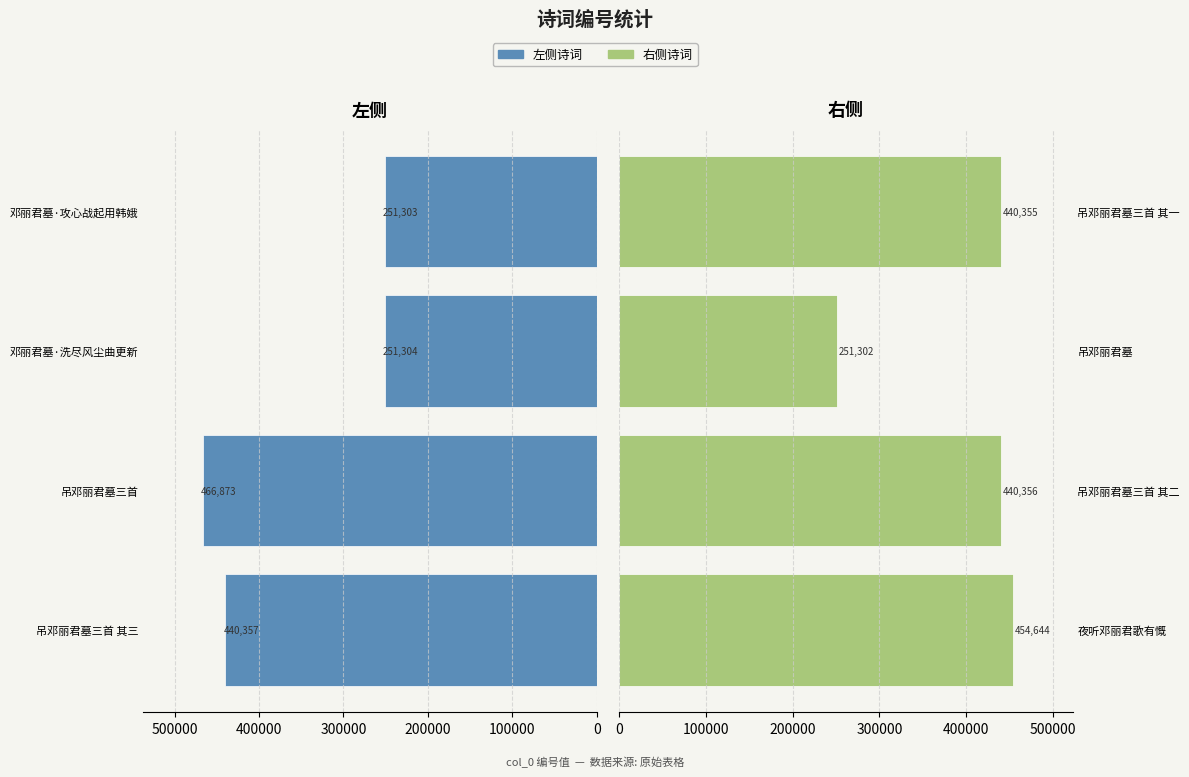

What is the difference between the 右侧诗词 values at 夜听邓丽君歌有慨 and 吊邓丽君墓三首 其一?

14289